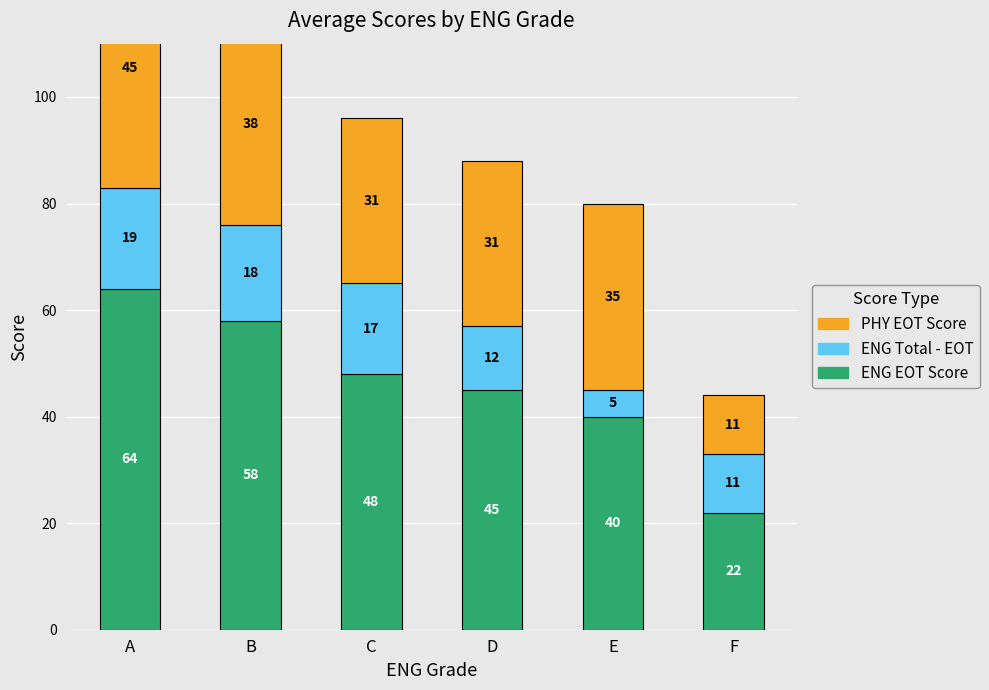

Which category has the highest value across all series?

A